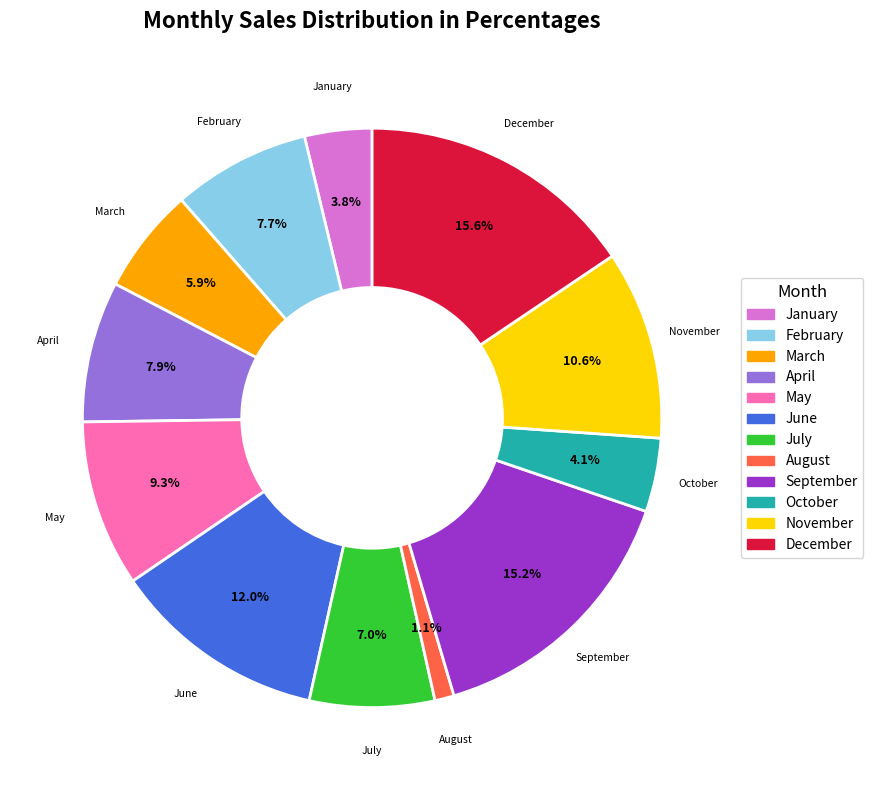

What percentage is the January slice, to the nearest percent?

4%